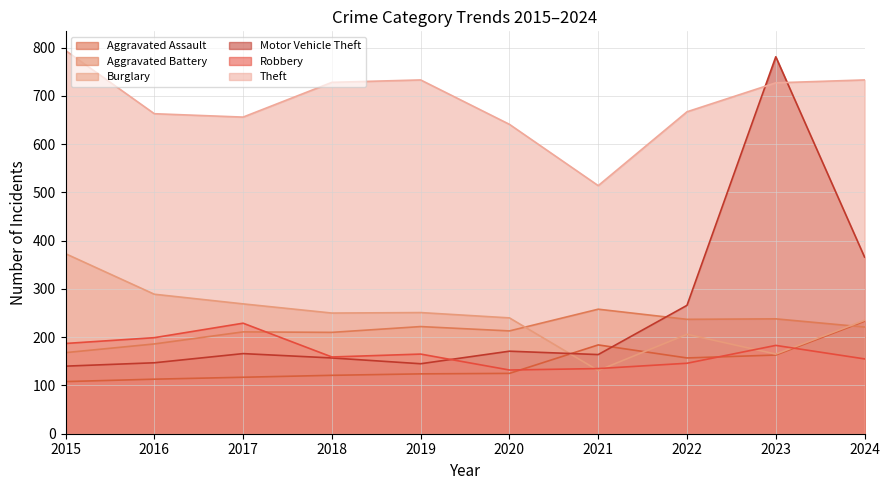

At which label does Theft reach its peak?

2015